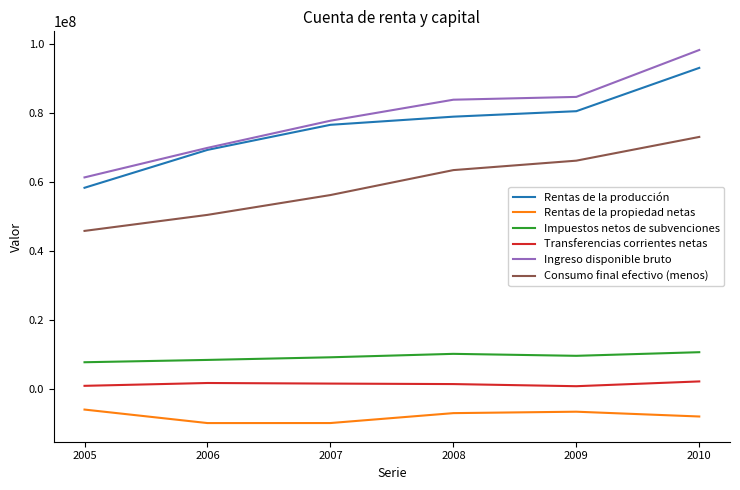

Which series changed the most between 2006 and 2009?

Consumo final efectivo (menos)